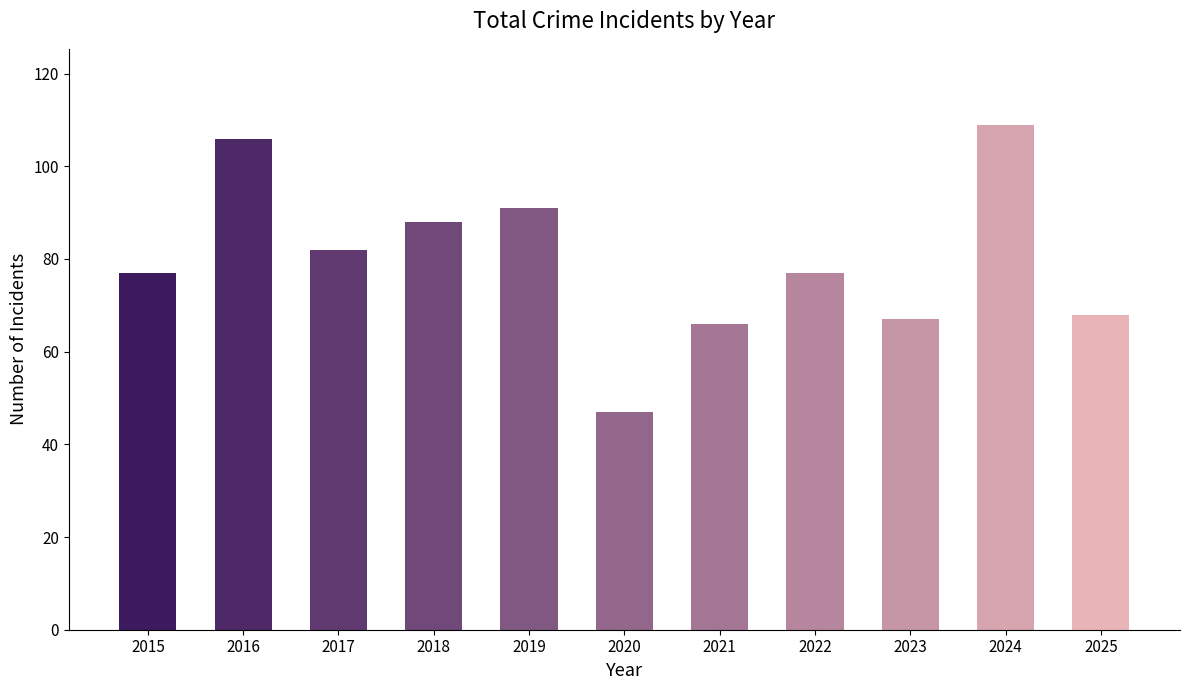

What is the maximum value shown in the chart?

109